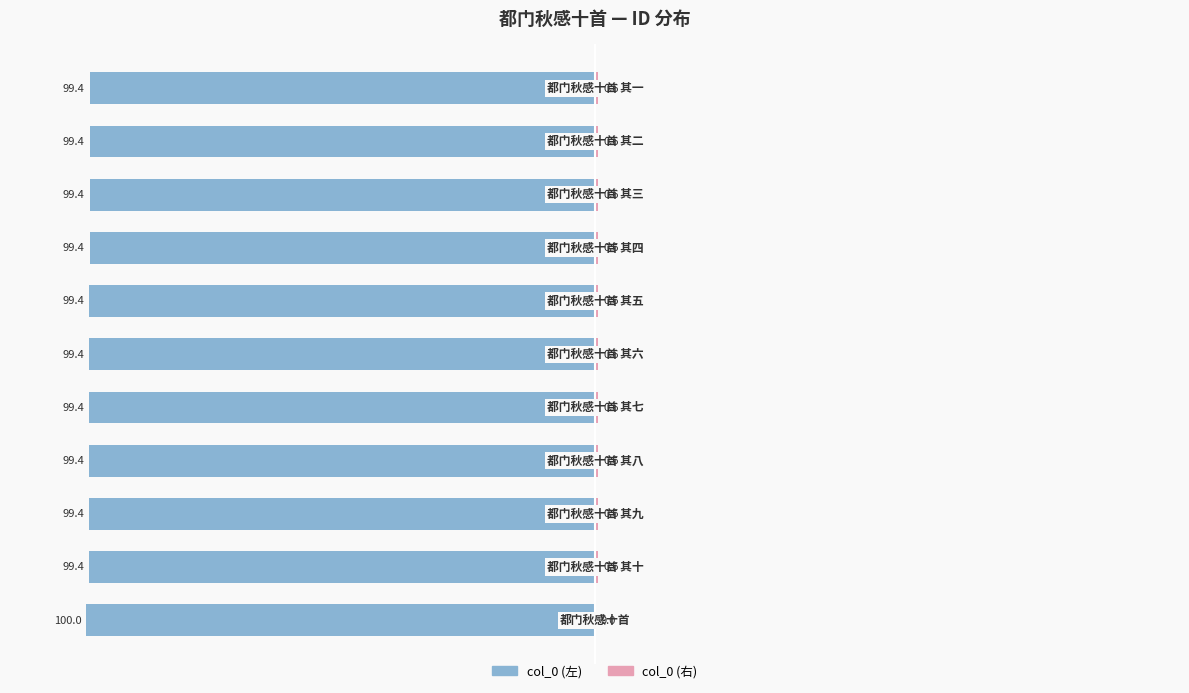

The col_0 (左) series shows -132.1 at 10. True or false?

False